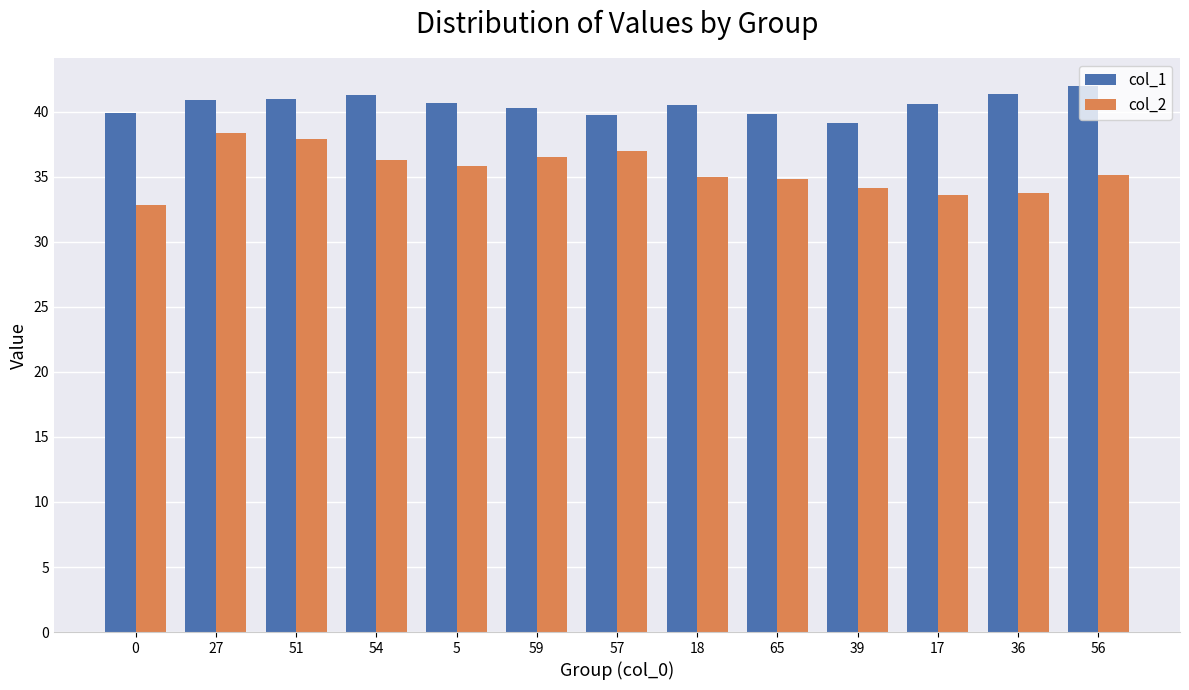

Does the chart contain stacked bars?

No